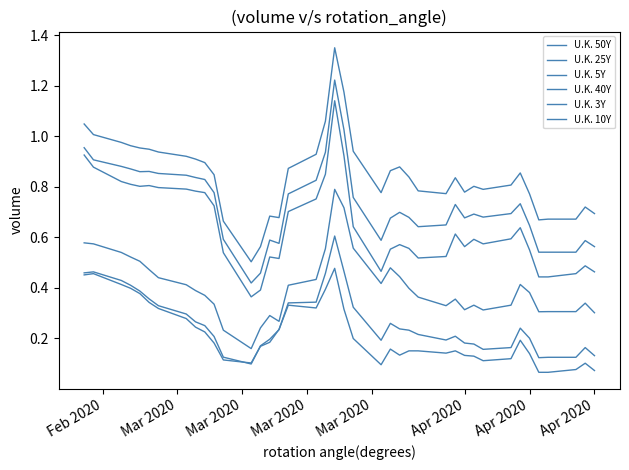

Does the chart display data point markers on the line(s)?

No